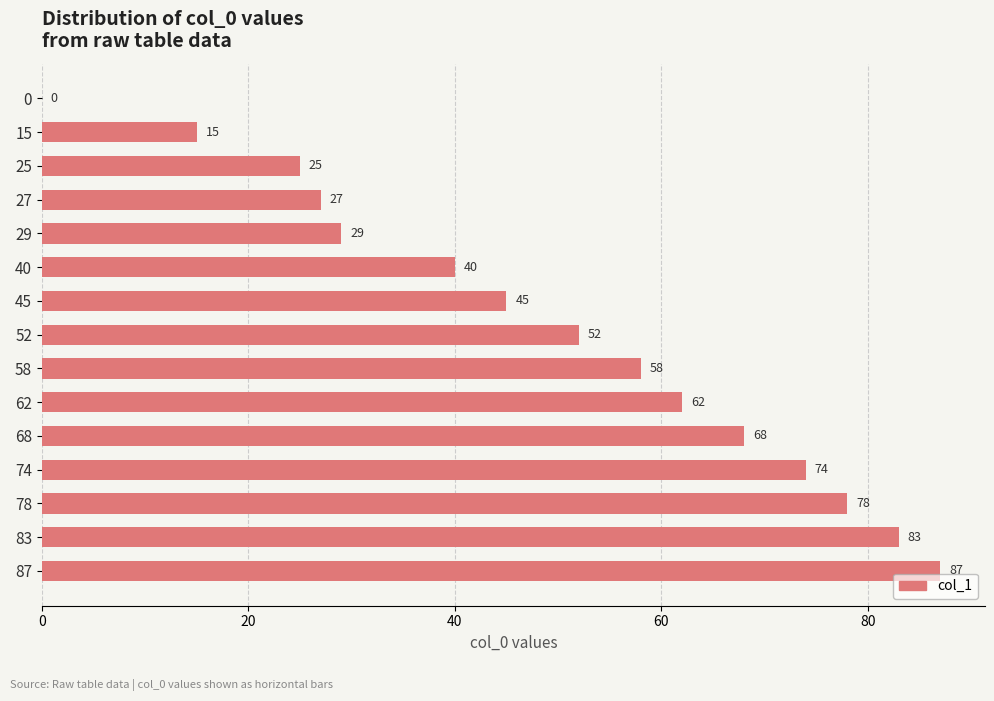

What is the change in value from 0 to 68?

+68